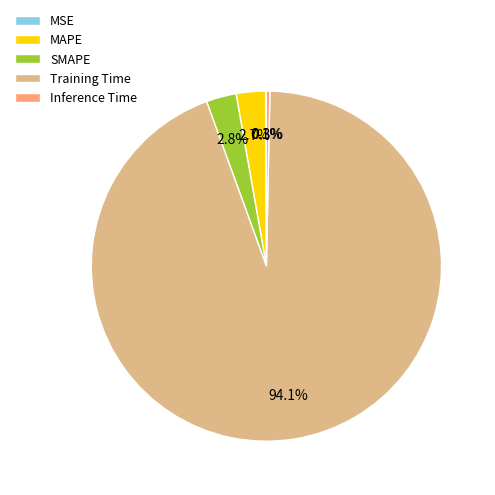

To the nearest percent, what is the difference between the largest and smallest slice percentages?

94%